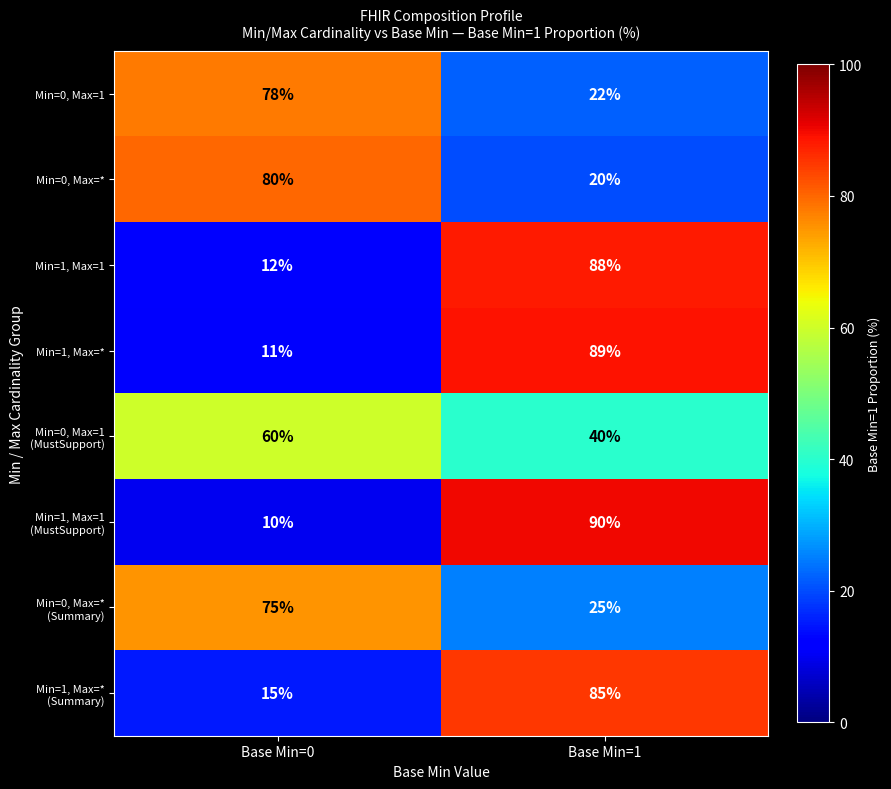

What is the approximate value of Min=0, Max=1 at Base Min=1, to the nearest 10?

20